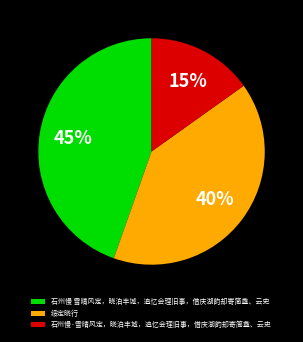

What percentage is the 石州慢 雪晴风定，晓泊丰城，追忆会理旧事，借庆湖韵却寄简盦、云史 slice, to the nearest percent?

45%